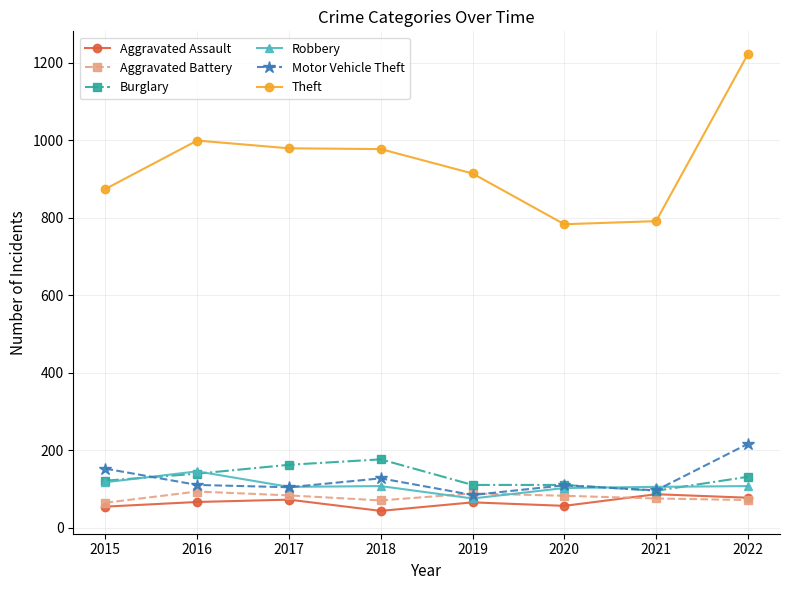

Which category has the lowest value across all series?

2018